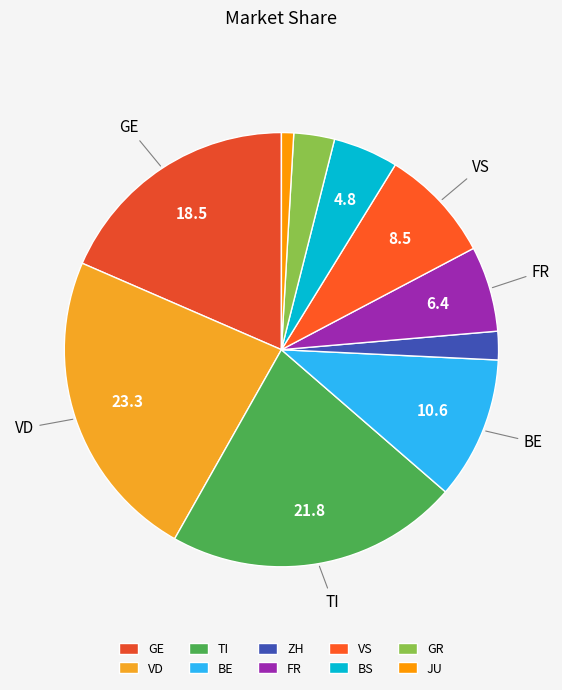

To the nearest percent, what portion does GR represent?

3%